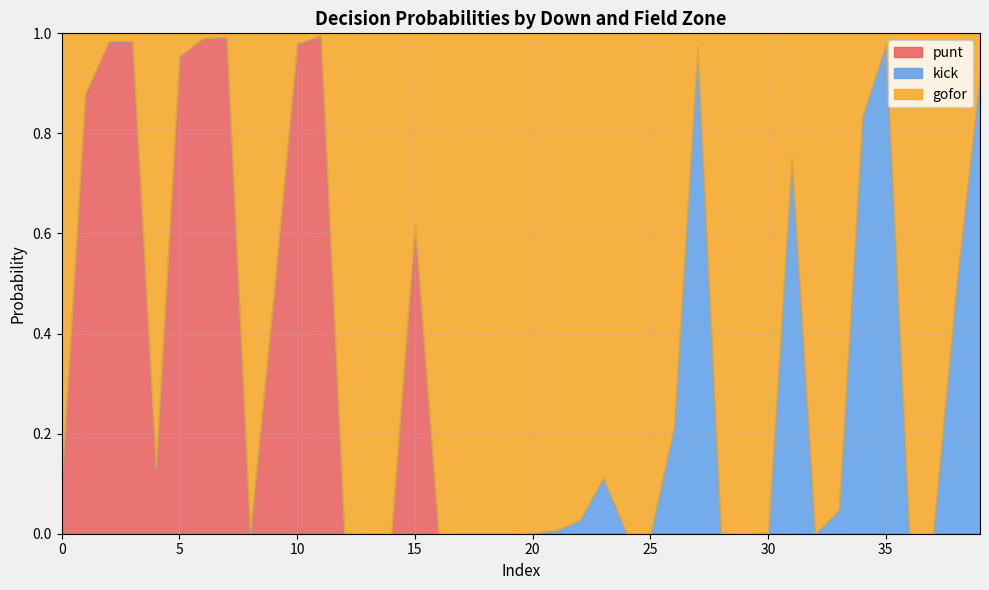

What is the total value across all series at 6?

1.0